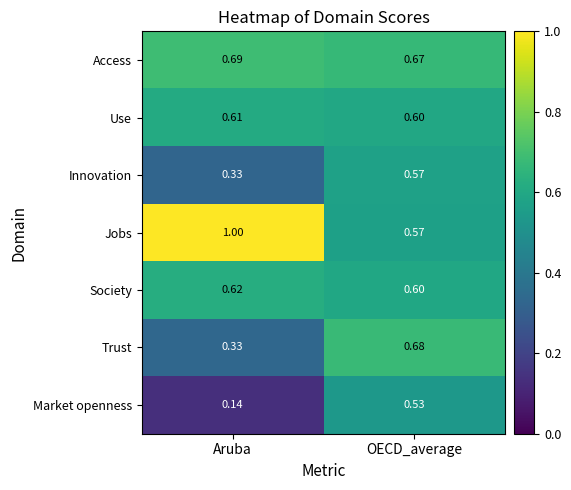

Which series changed the most between Aruba and OECD_average?

Jobs